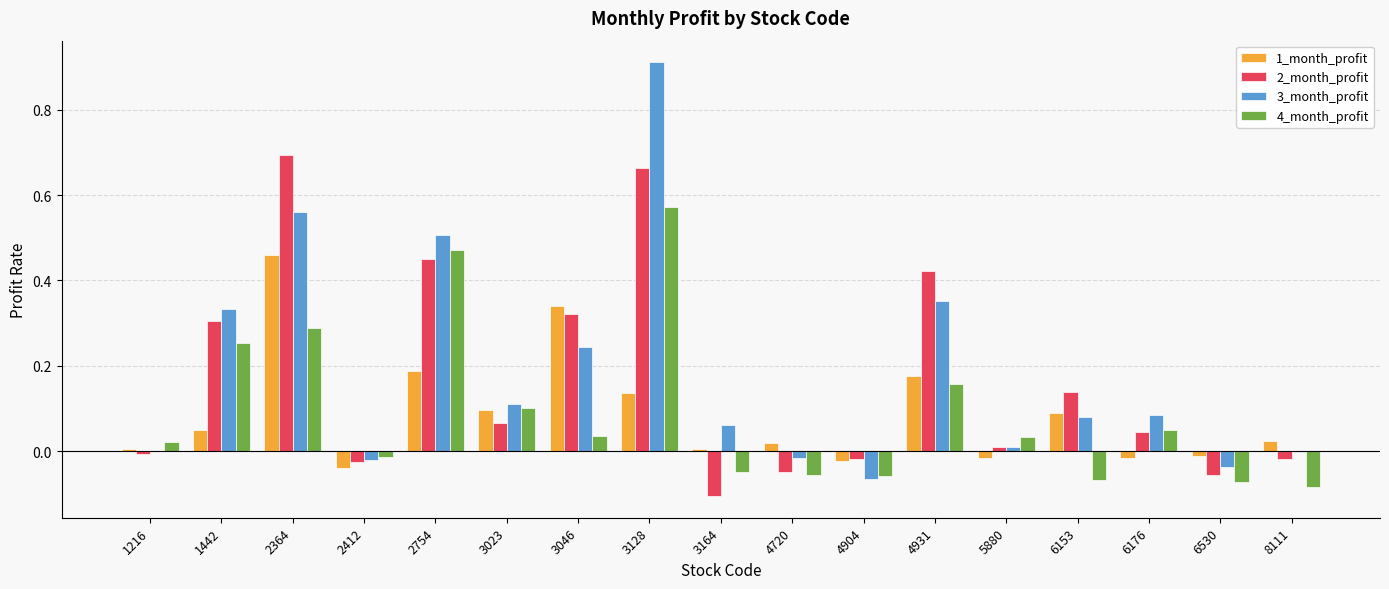

What is the sum of all 1_month_profit values?

1.5